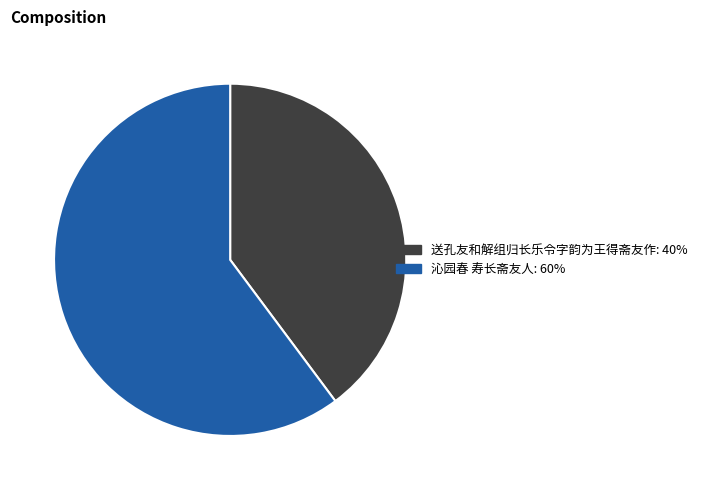

What is the ratio of the value at 沁园春 寿长斋友人 to the value at 送孔友和解组归长乐令字韵为王得斋友作?

1.5